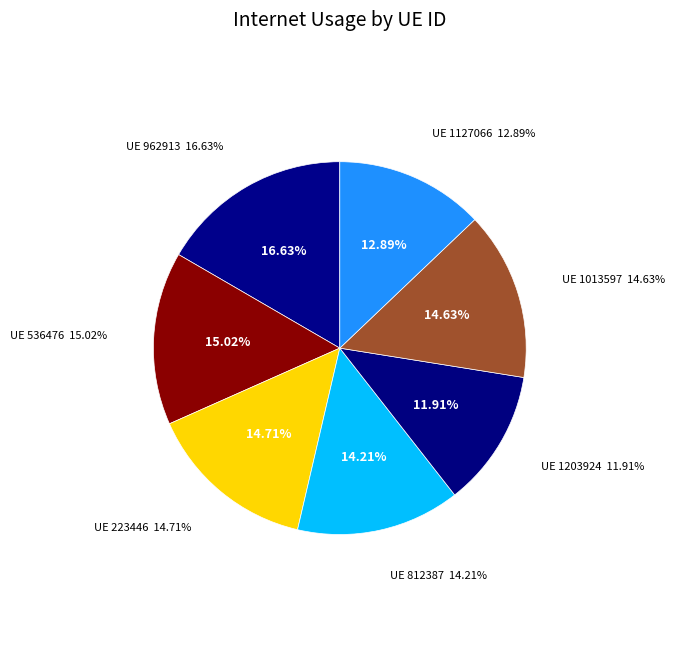

The 1013597 slice represents 15% of the pie. True or false?

True